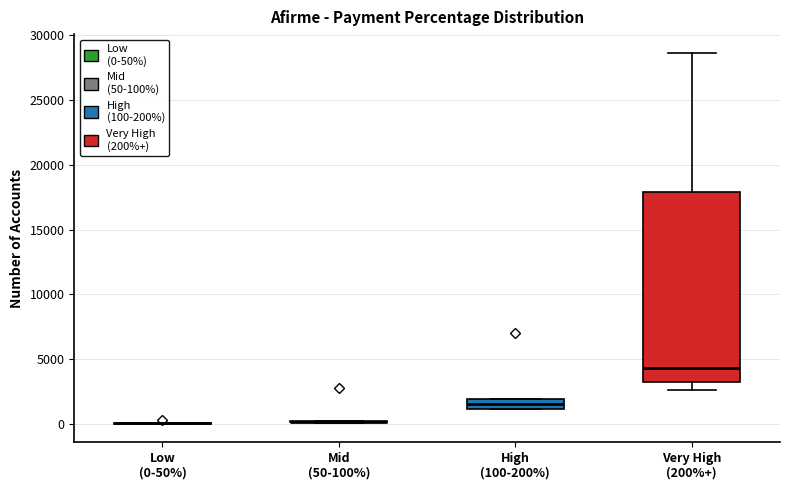

Reading left to right, transcribe this box plot: for each box, give where its median line is, the range the box spans, and where its two whiskers end, as read against the y-axis. The values are not printed on the chart, so give them approximately, as read against the axis.

Low (0-50%): box collapsed to a line at 0, whiskers 0 to 0
Mid (50-100%): box collapsed to a line at 0, whiskers 0 to 0
High (100-200%): median 1500, box 1000 to 2000, whiskers 1000 to 2000
Very High (200%+): median 4500, box 3500 to 18000, whiskers 2500 to 28500